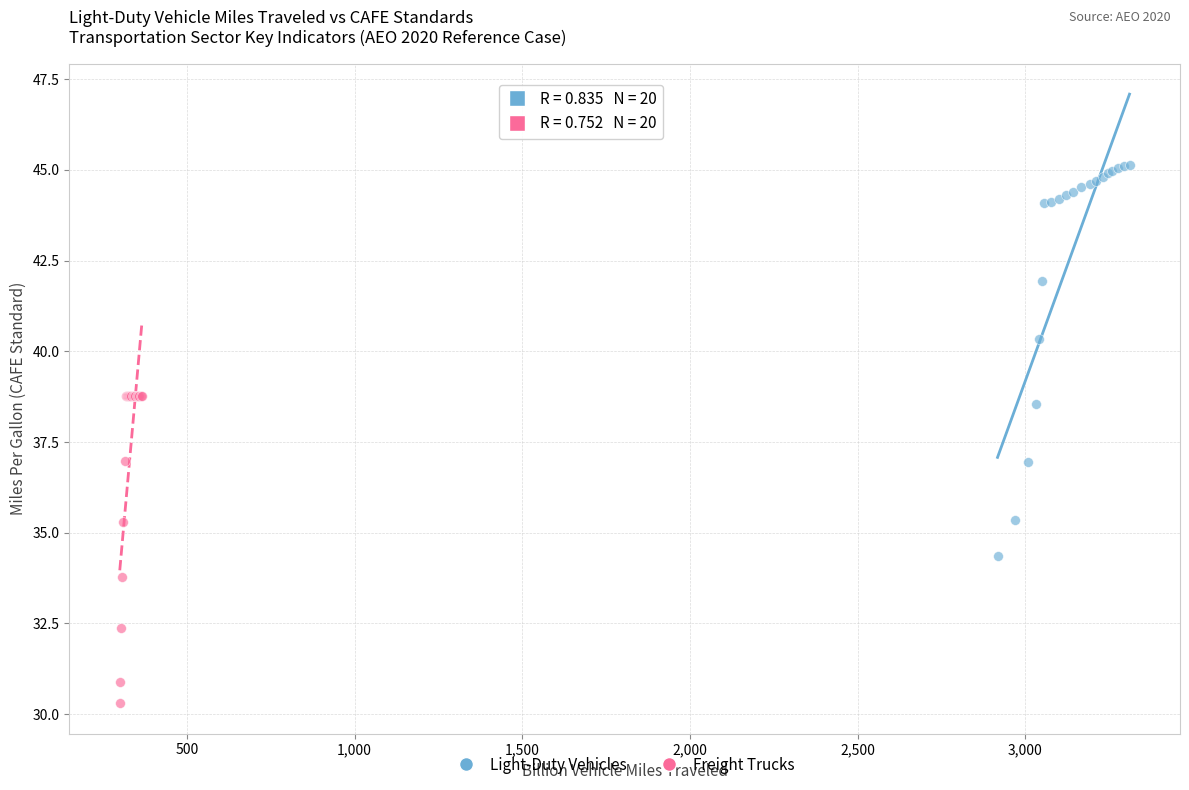

Which series reaches the minimum Y coordinate?

Freight Trucks